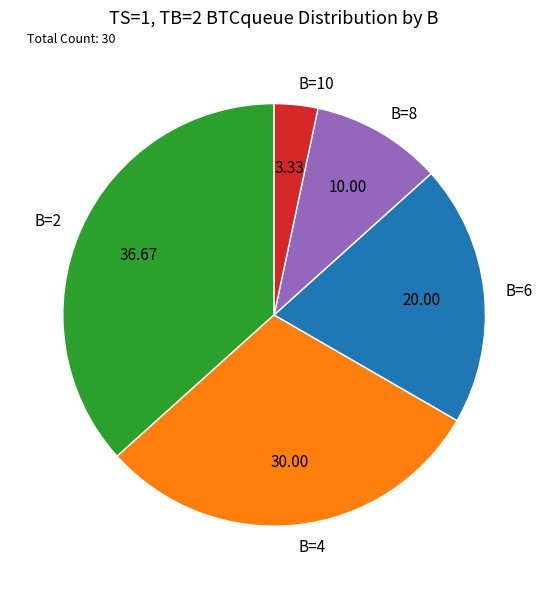

Which has a higher value, B=10 or B=6?

B=6